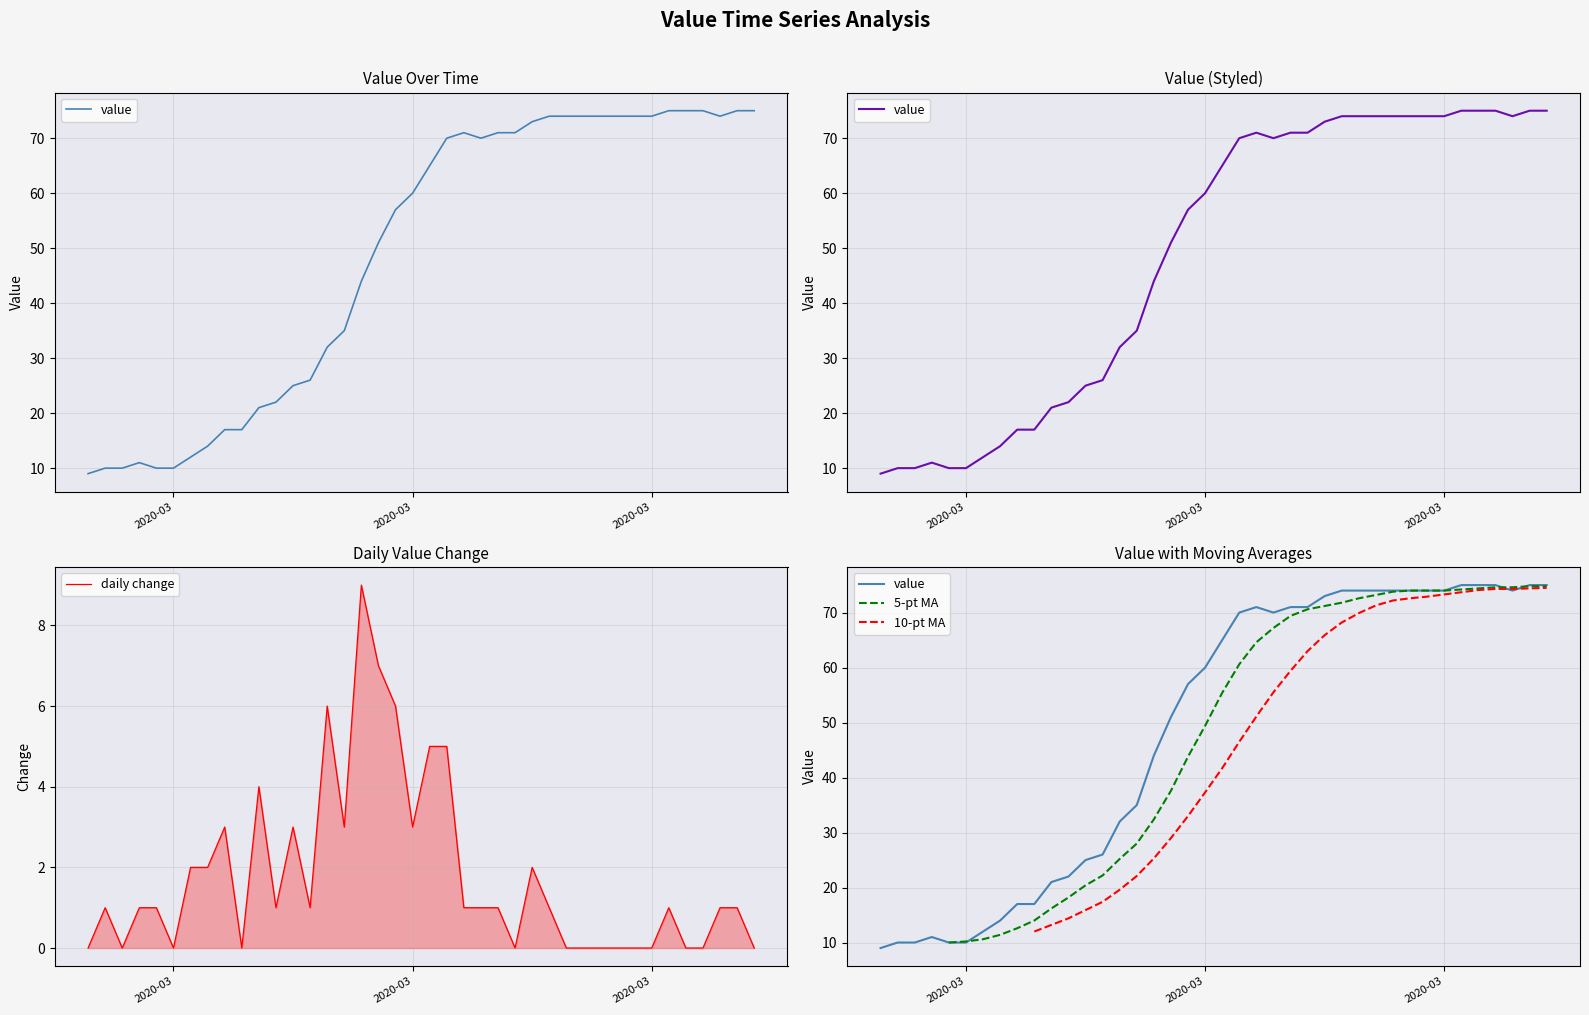

What is the label of the 26th point from the right?

2020-03-12